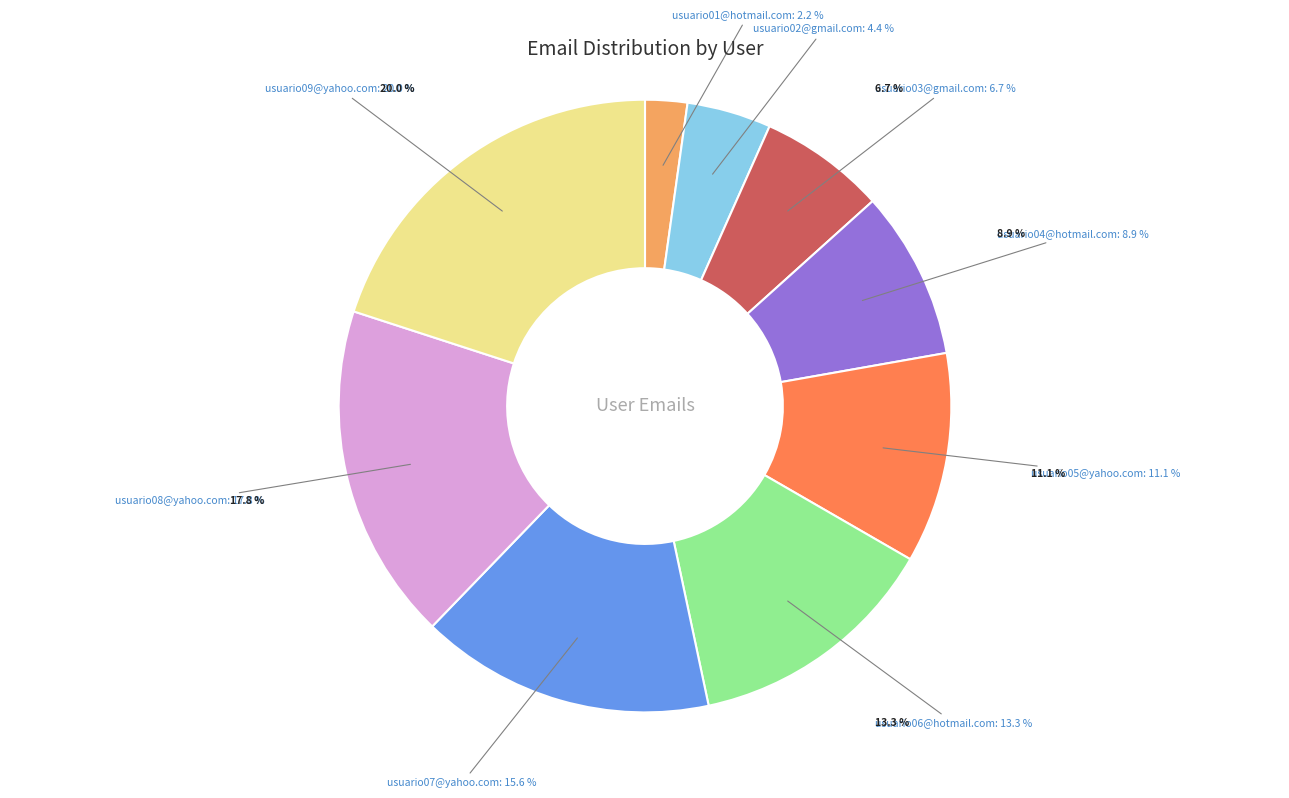

Which category has the biggest portion of the pie?

usuario09@yahoo.com